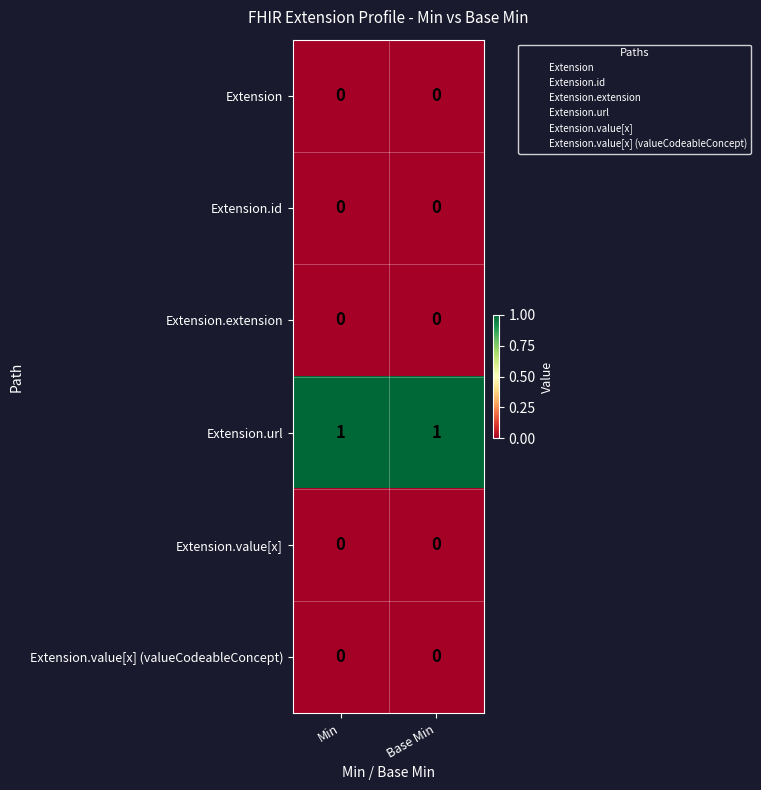

Is it true that Extension.value[x] equals 0 at Min?

True